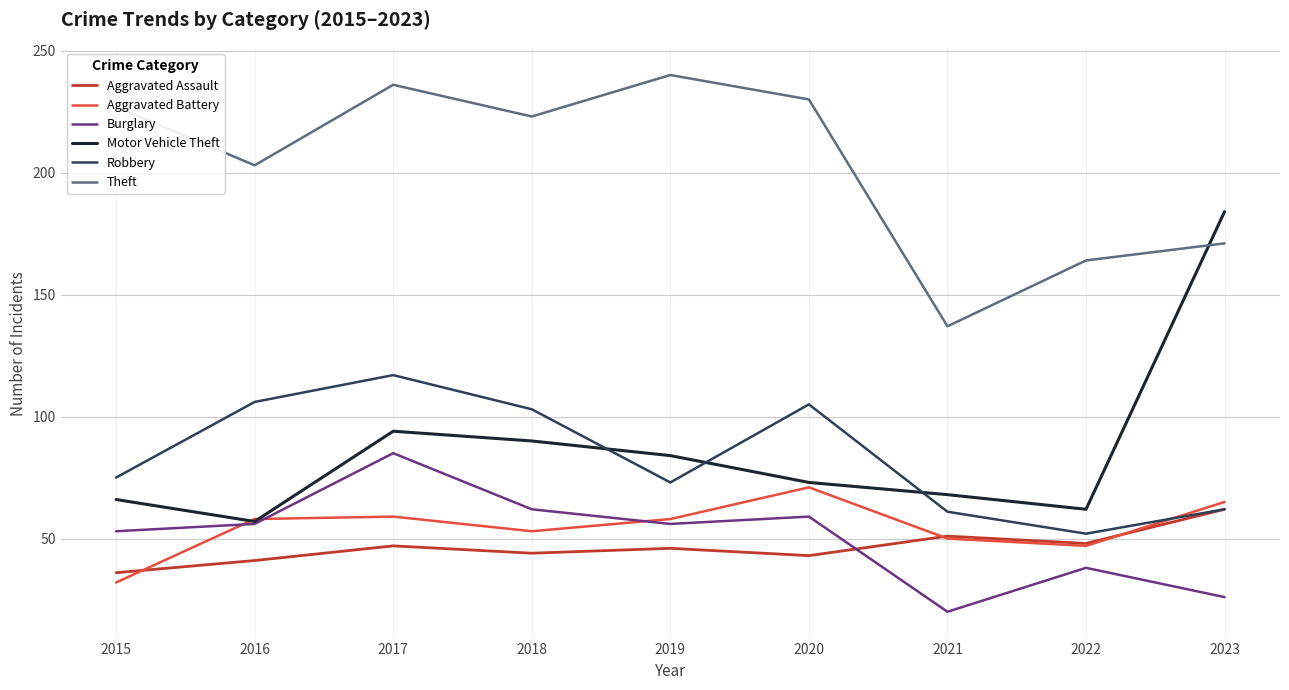

The Aggravated Assault series shows 44 at 2018. True or false?

True